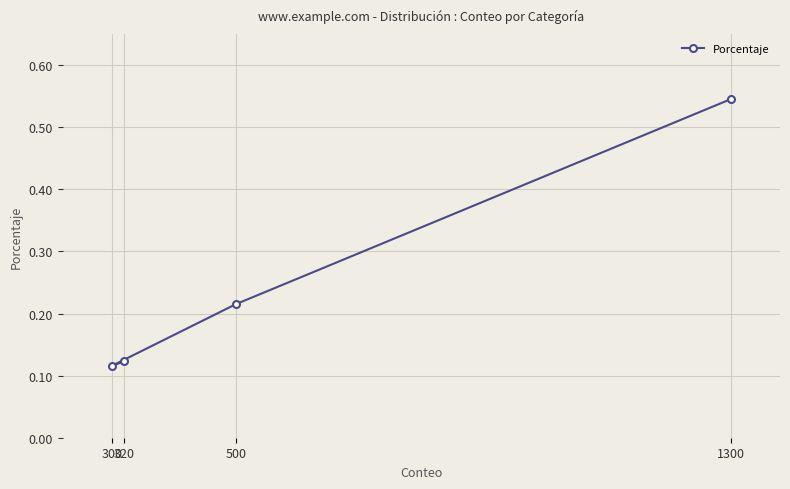

Count the values in the range 0 to 1.

4